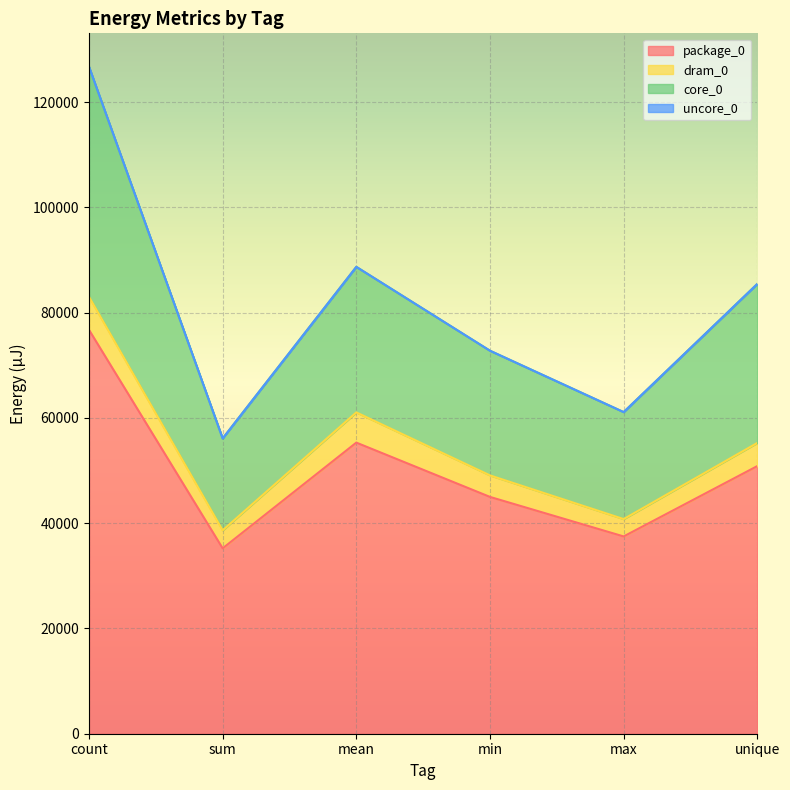

True or false: package_0 and core_0 intersect in this chart.

False